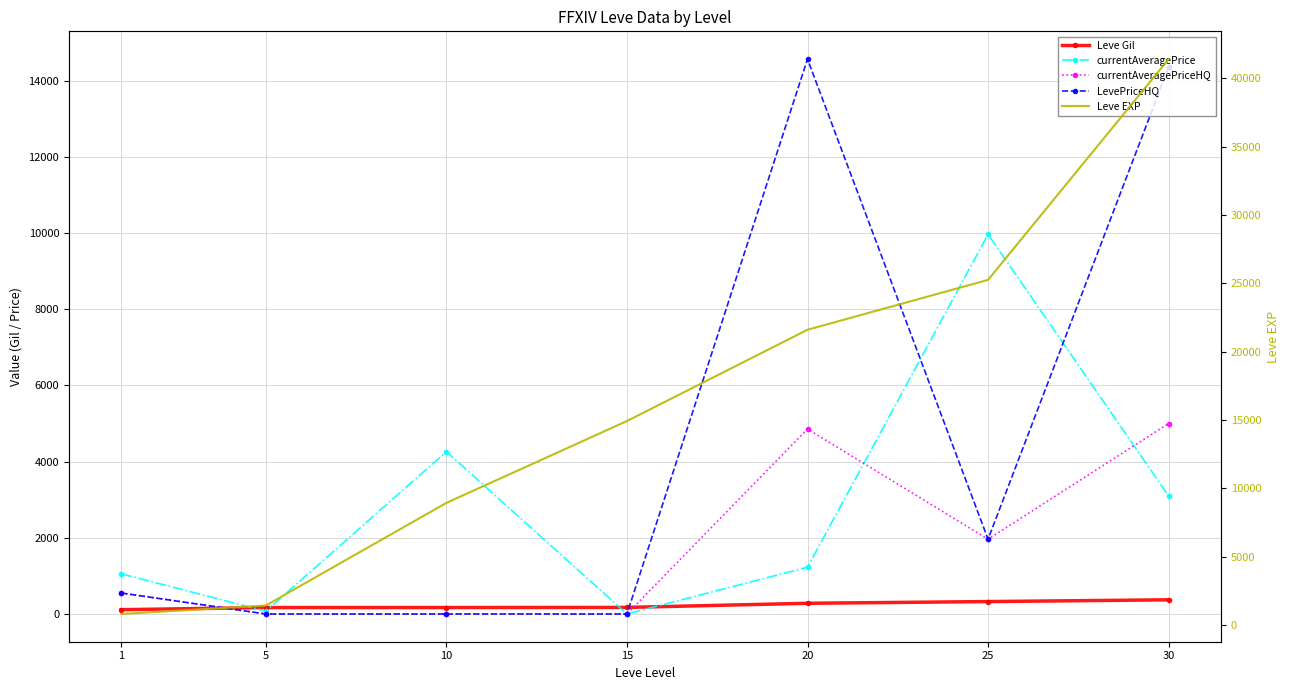

Between which two adjacent categories do Leve Gil and currentAveragePriceHQ first intersect?

1 and 5